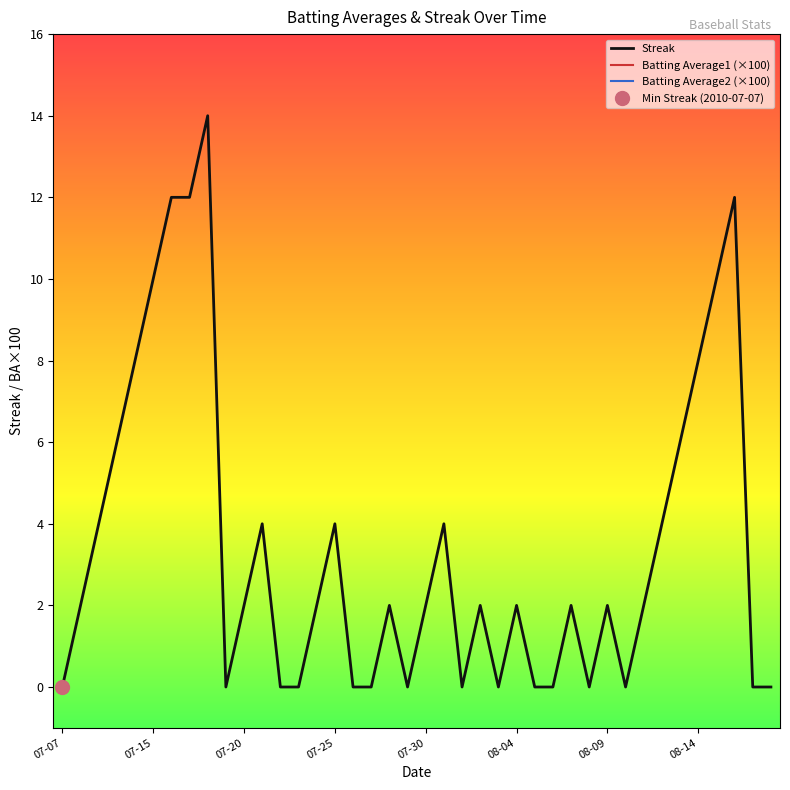

What is the highest value of the Streak series?

14